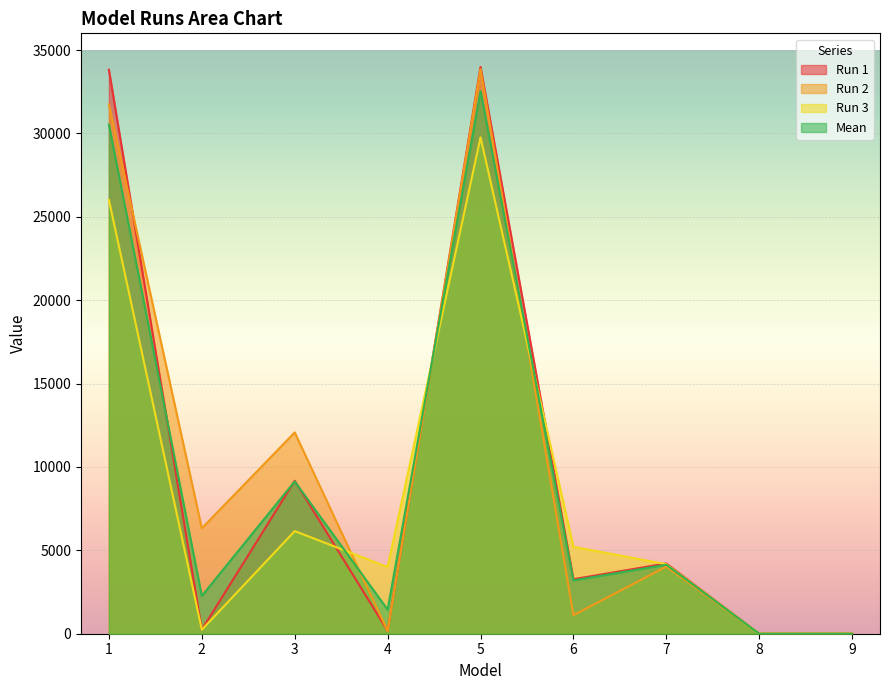

At which category does Run 2 reach its first local valley?

2